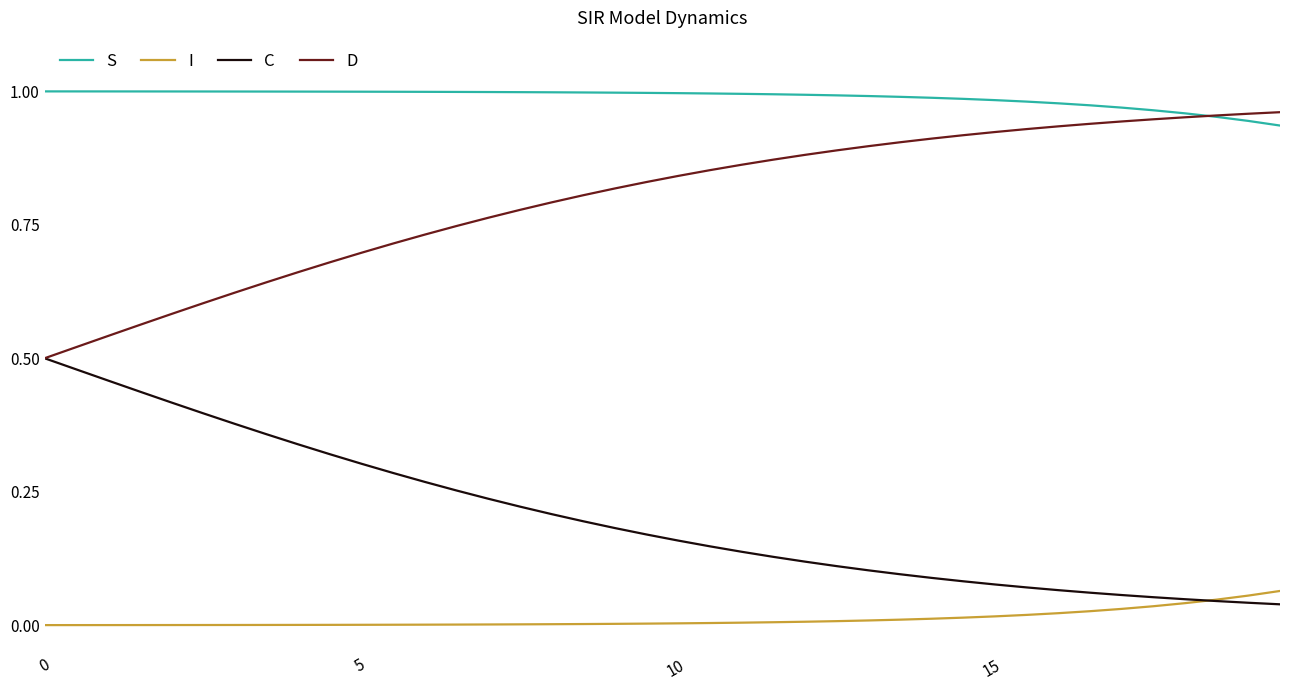

What are all the series names shown in the legend?

S, I, C, D